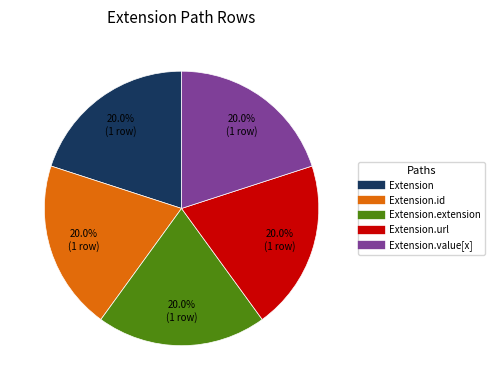

How many segments does this pie chart have?

5